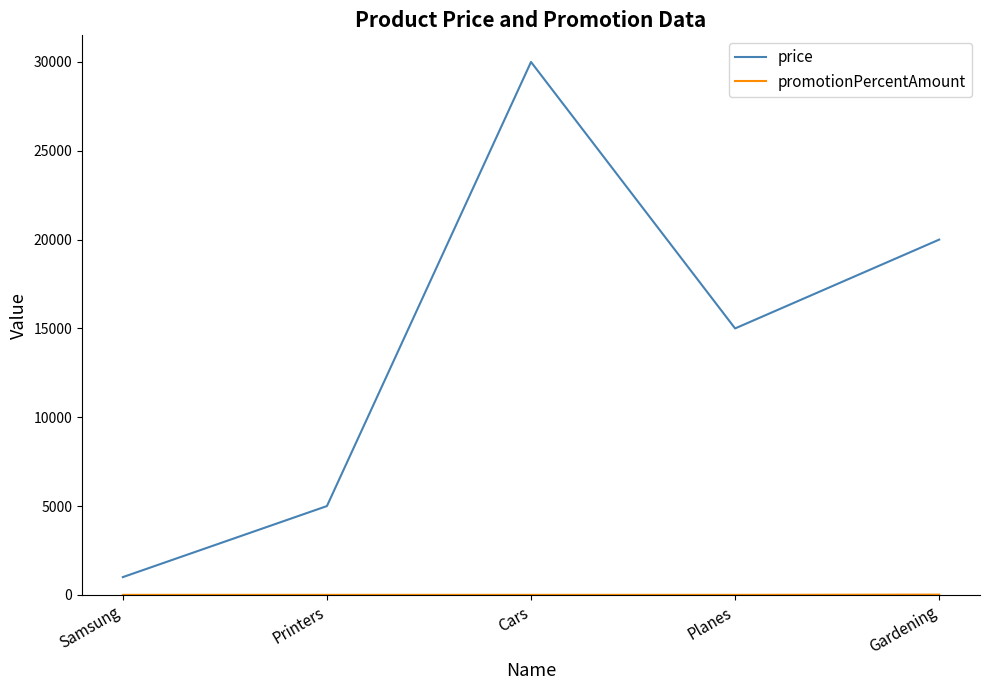

The price series shows 6680 at Planes. True or false?

False